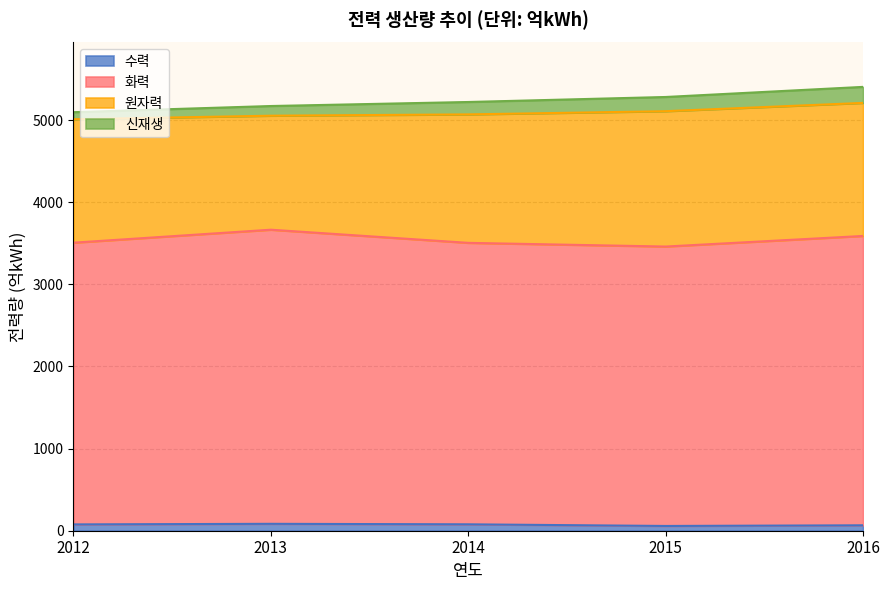

Where does the 수력 series first go above 77?

2013